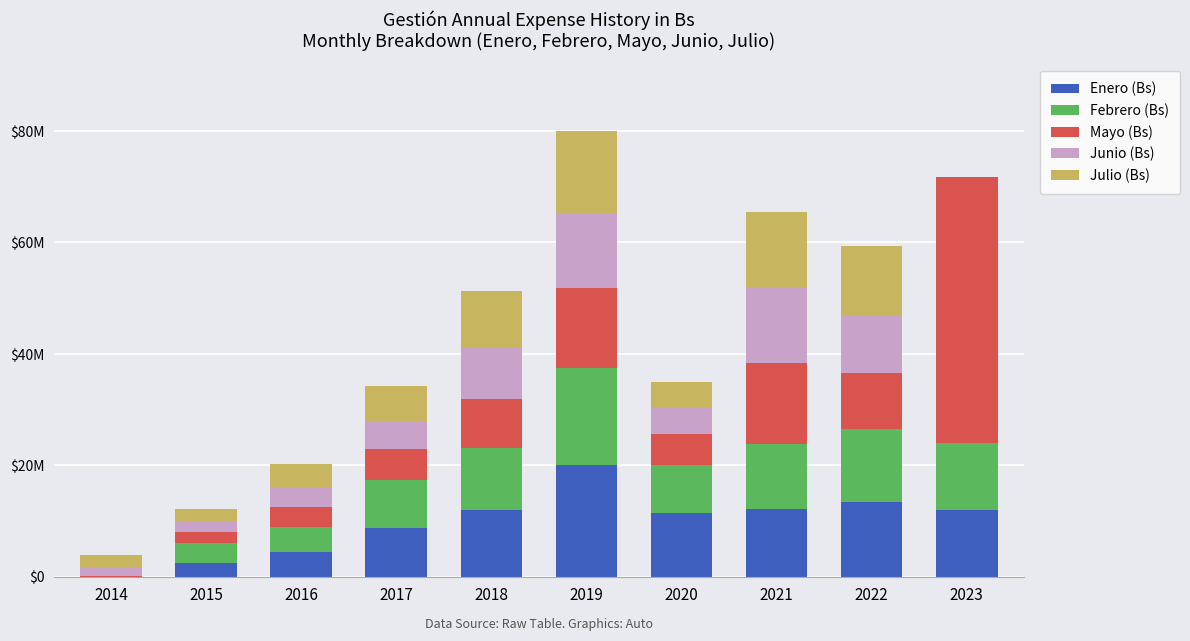

Where does the Enero (Bs) series first go above 11909721?

2018